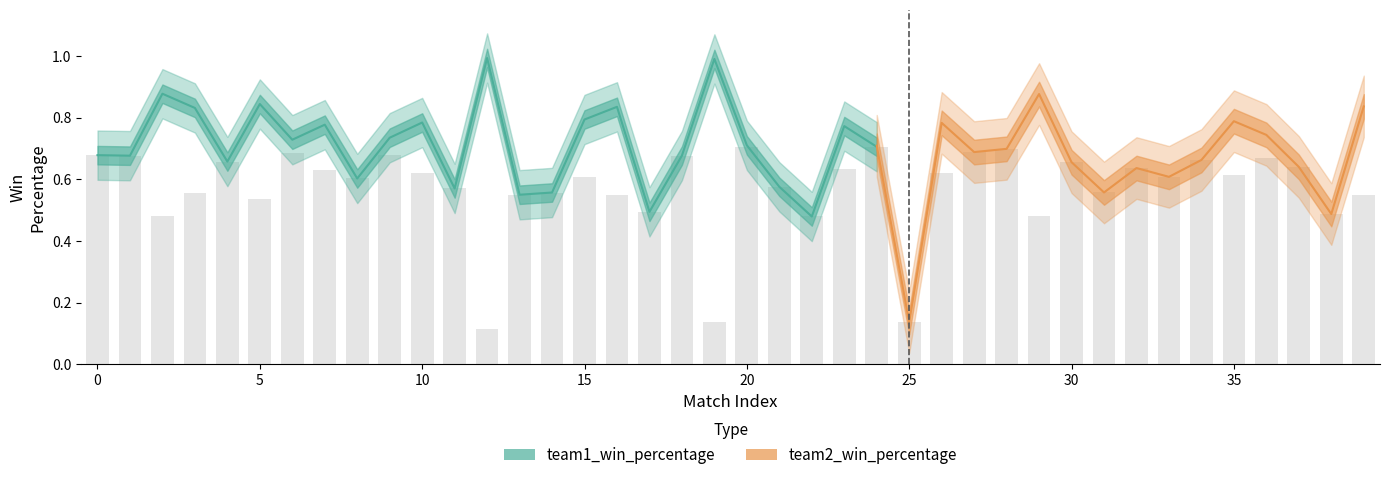

Reading left to right, what are all the values shown in this chart?

team1_win_percentage: 0.7	0.7	0.9	0.8	0.7	0.8	0.7	0.8	0.6	0.7	0.8	0.6	1.0	0.5	0.6	0.8	0.8	0.5	0.7	1.0	0.7	0.6	0.5	0.8	0.7	1.0	0.6	0.7	0.7	0.5	0.8	0.8	0.8	0.8	0.7	0.6	0.7	0.8	0.9	0.5
team2_win_percentage: 0.7	0.7	0.5	0.6	0.8	0.5	0.7	0.6	0.8	0.7	0.6	0.8	0.1	0.8	0.8	0.6	0.6	0.9	0.7	0.1	0.7	0.8	0.9	0.6	0.7	0.1	0.8	0.7	0.7	0.9	0.7	0.6	0.6	0.6	0.7	0.8	0.7	0.6	0.5	0.8